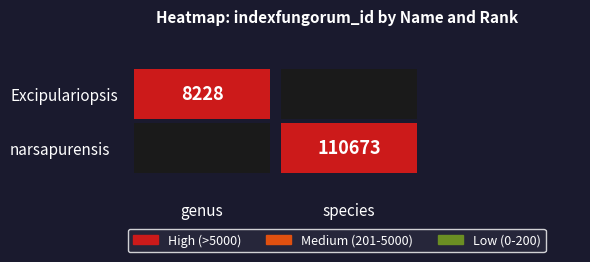

Count the number of categories in the chart.

2